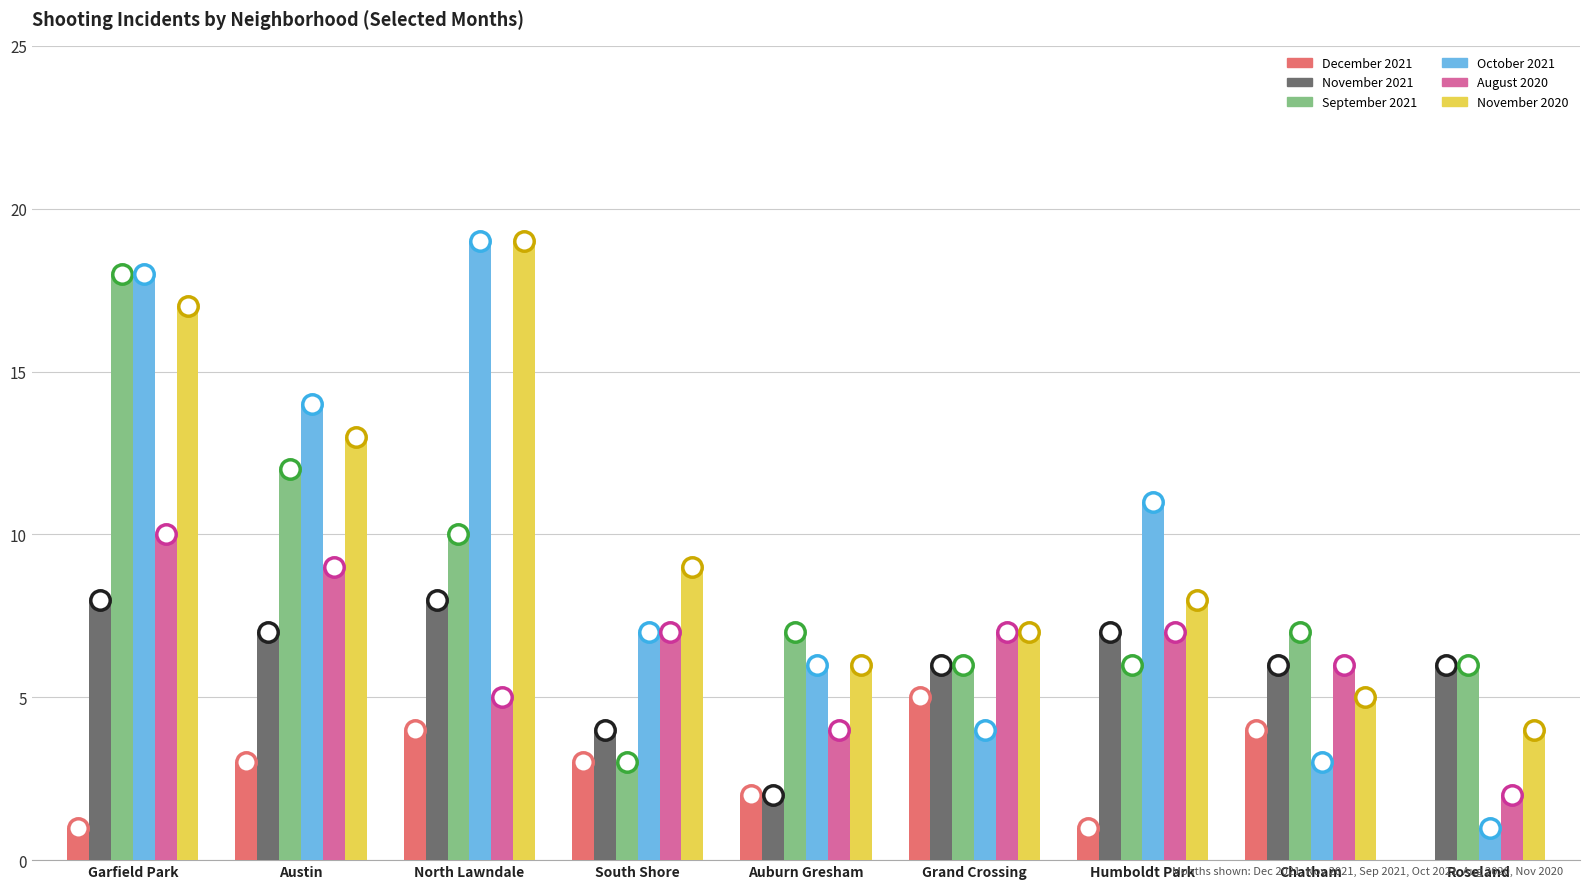

What is the maximum value shown in the chart?

19